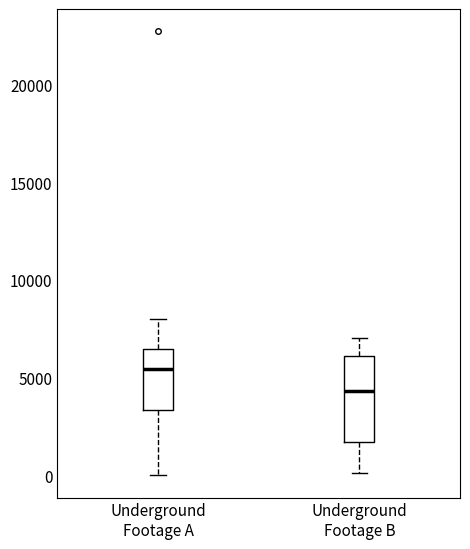

Where is the lower edge of the box for Underground Footage B on the y-axis? The values are not printed on the chart, so give them approximately, as read against the axis.

1500